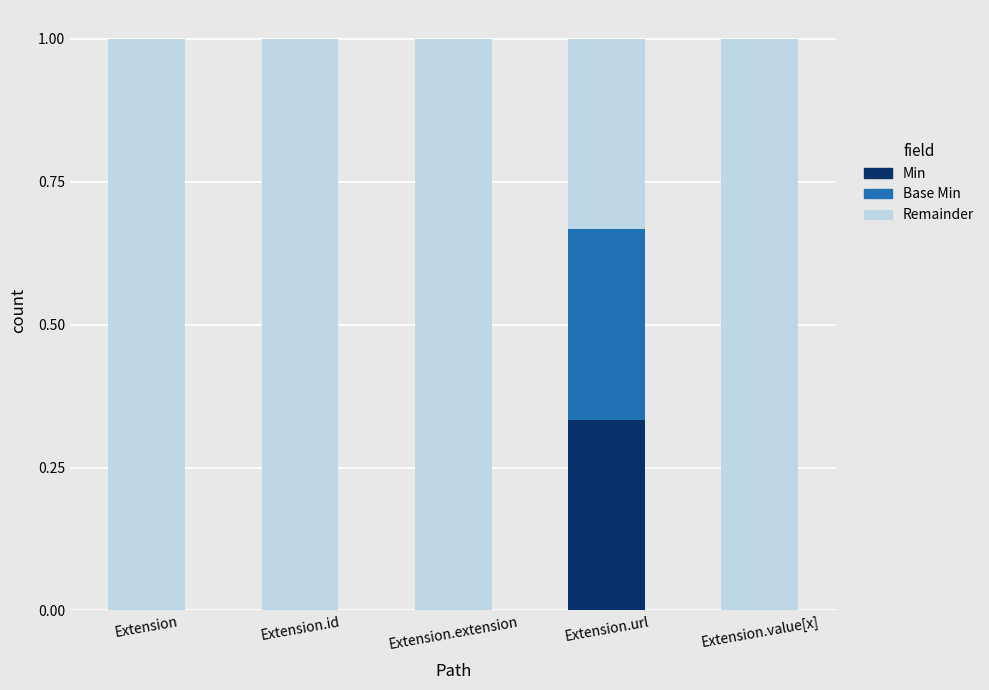

The Min series shows 0.0 at Extension.extension. True or false?

True